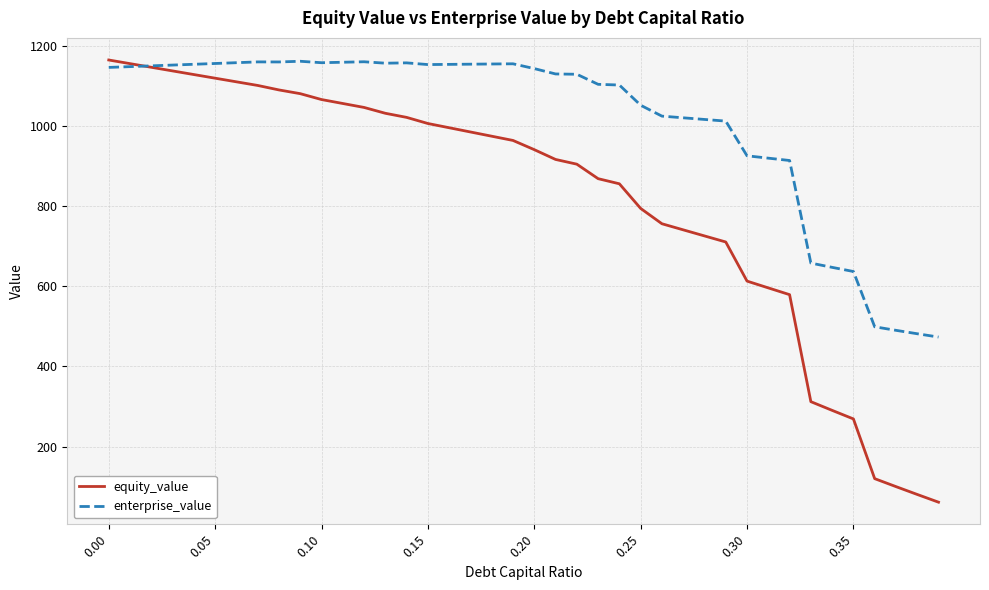

True or false: enterprise_value and equity_value intersect in this chart.

True